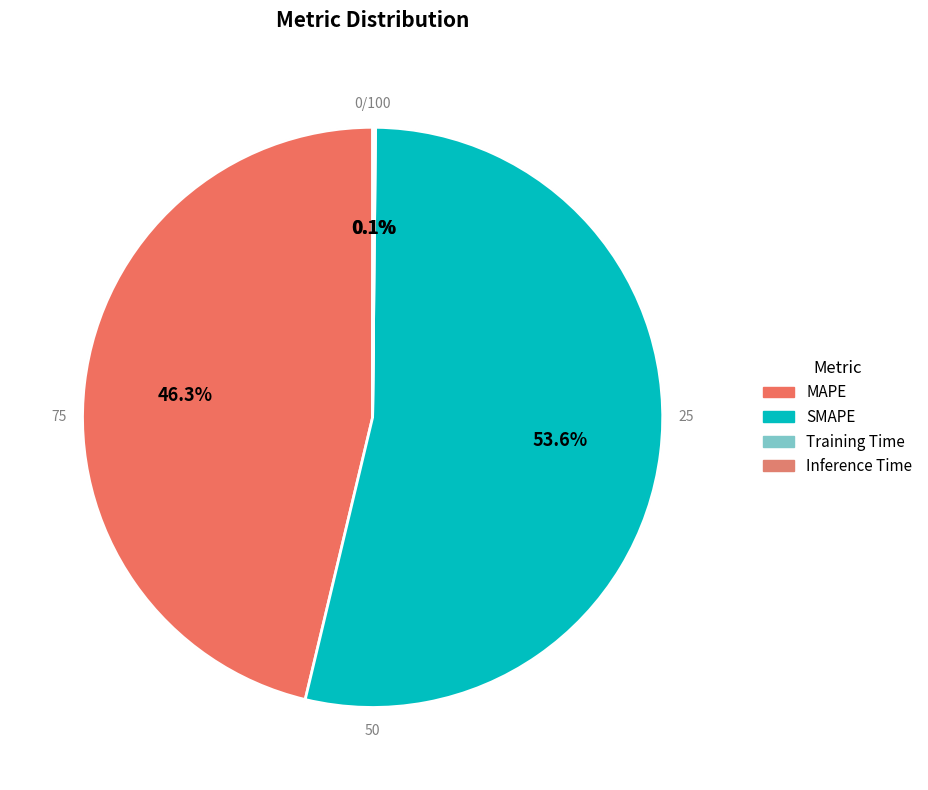

Is it true that Inference Time is 0% of the pie?

True